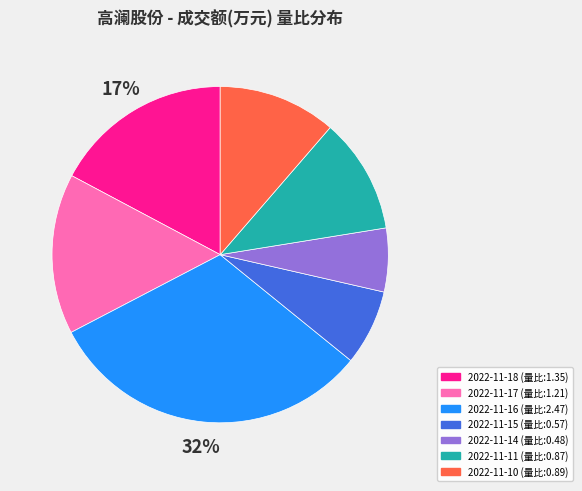

To the nearest percent, what is the average slice percentage?

14%